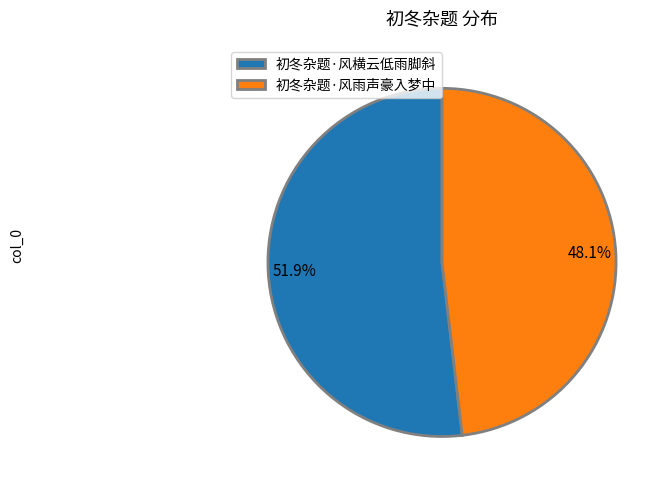

Approximately how many times larger is the value at 初冬杂题·风横云低雨脚斜 compared to 初冬杂题·风雨声豪入梦中?

1.1